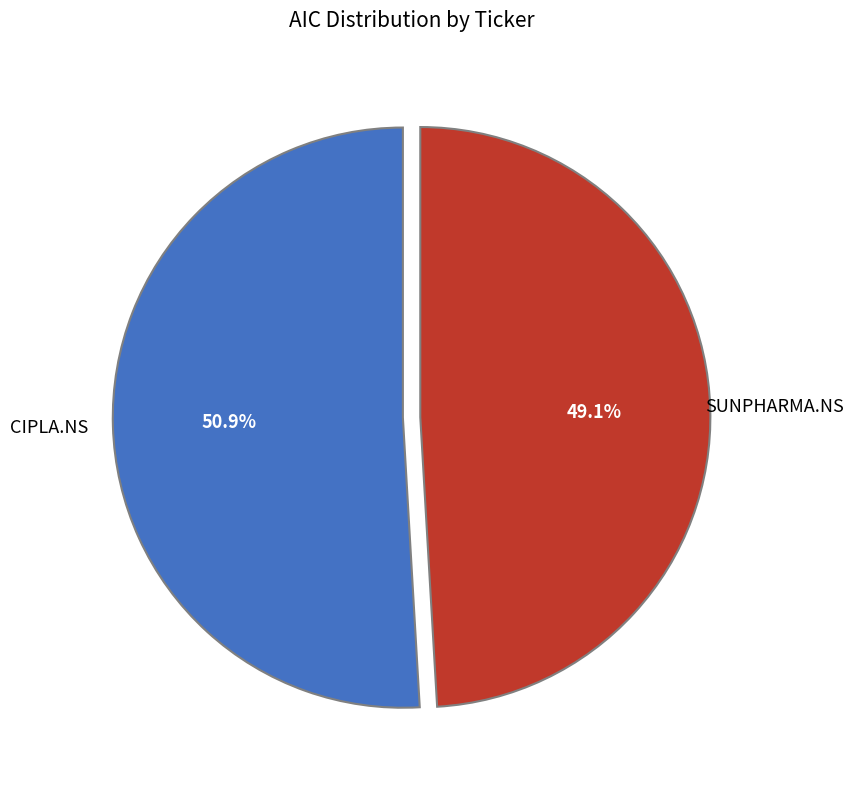

To the nearest percent, what is the average slice percentage?

50%